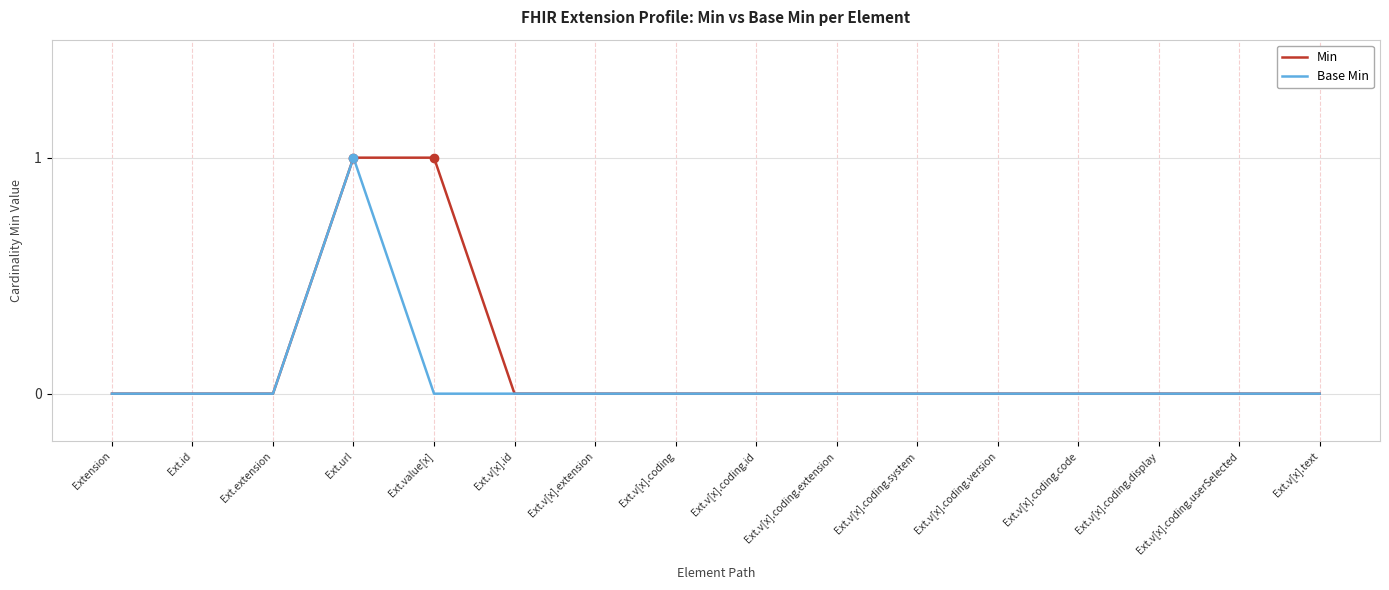

Reading left to right, extract all data points from this chart.

Min: Extension=0	Ext.id=0	Ext.extension=0	Ext.url=1	Ext.value[x]=1	Ext.v[x].id=0	Ext.v[x].extension=0	Ext.v[x].coding=0	Ext.v[x].coding.id=0	Ext.v[x].coding.extension=0	Ext.v[x].coding.system=0	Ext.v[x].coding.version=0	Ext.v[x].coding.code=0	Ext.v[x].coding.display=0	Ext.v[x].coding.userSelected=0	Ext.v[x].text=0
Base Min: Extension=0	Ext.id=0	Ext.extension=0	Ext.url=1	Ext.value[x]=0	Ext.v[x].id=0	Ext.v[x].extension=0	Ext.v[x].coding=0	Ext.v[x].coding.id=0	Ext.v[x].coding.extension=0	Ext.v[x].coding.system=0	Ext.v[x].coding.version=0	Ext.v[x].coding.code=0	Ext.v[x].coding.display=0	Ext.v[x].coding.userSelected=0	Ext.v[x].text=0